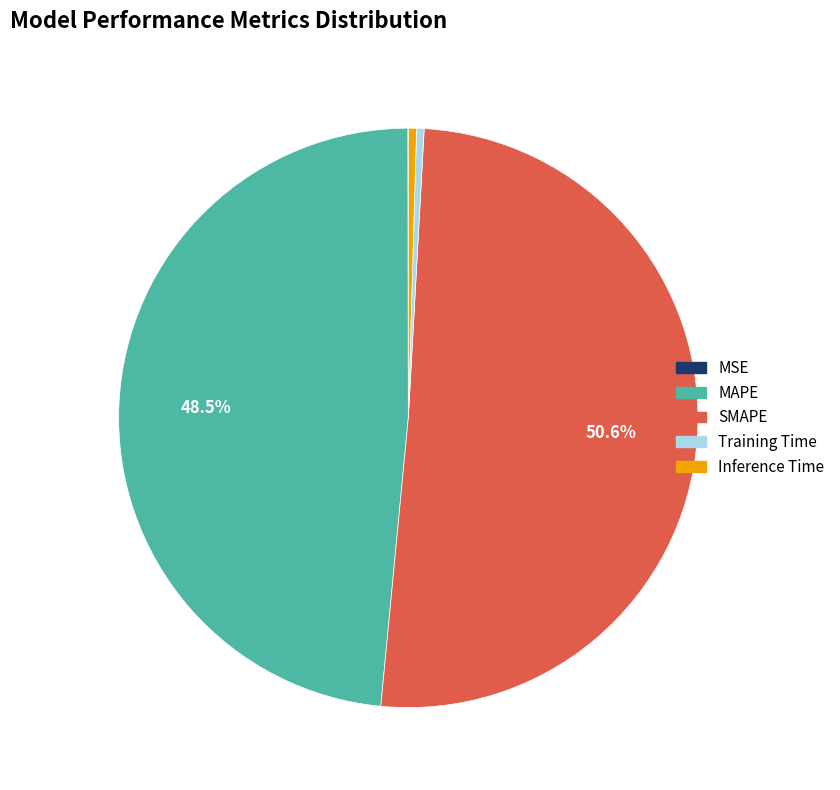

What portion of the pie excludes MAPE?

51.5%